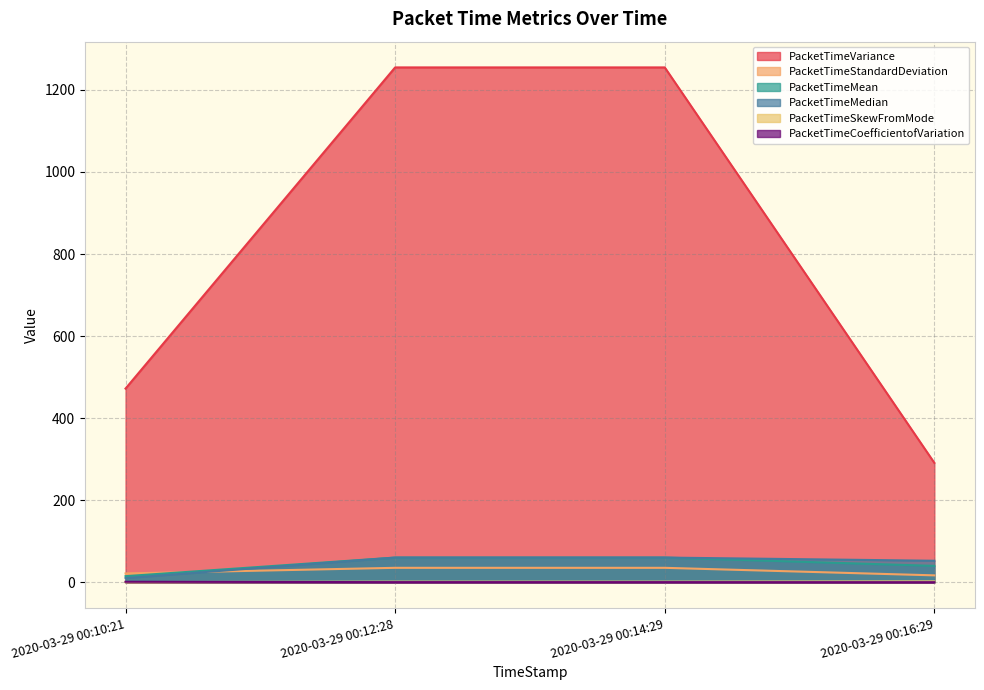

True or false: PacketTimeSkewFromMode has a value of 2.7 at 2020-03-29 00:12:28.

False